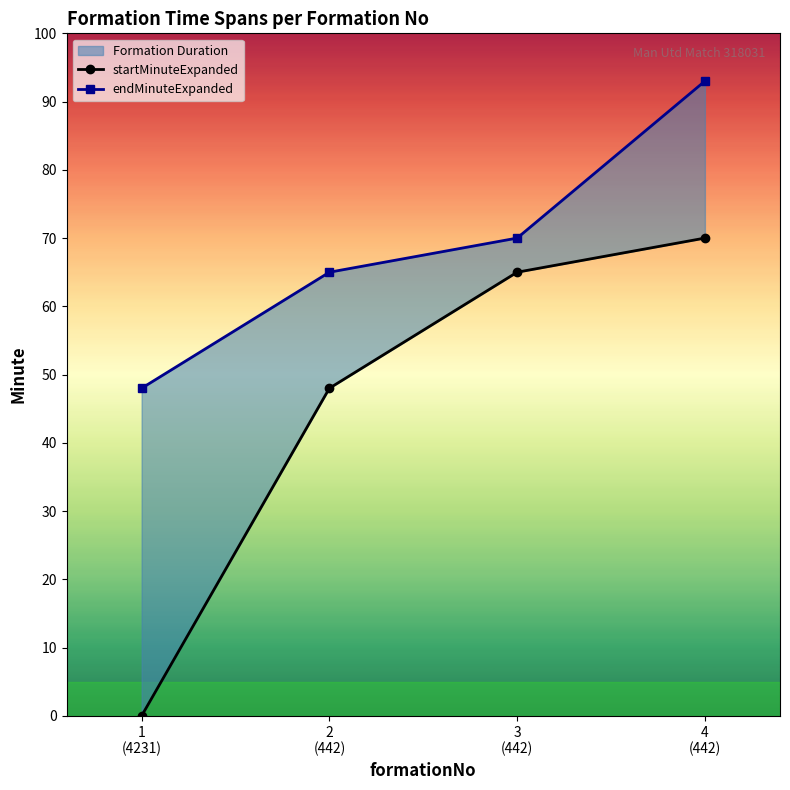

What is the sum of all startMinuteExpanded values?

183